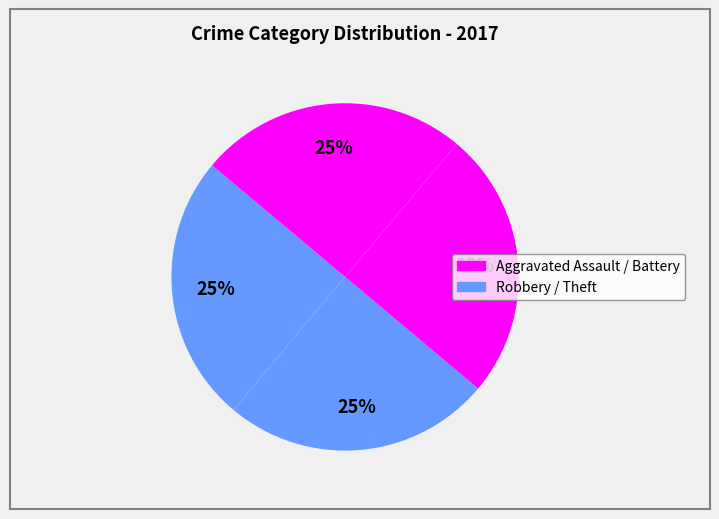

Is there a majority slice in this chart?

No